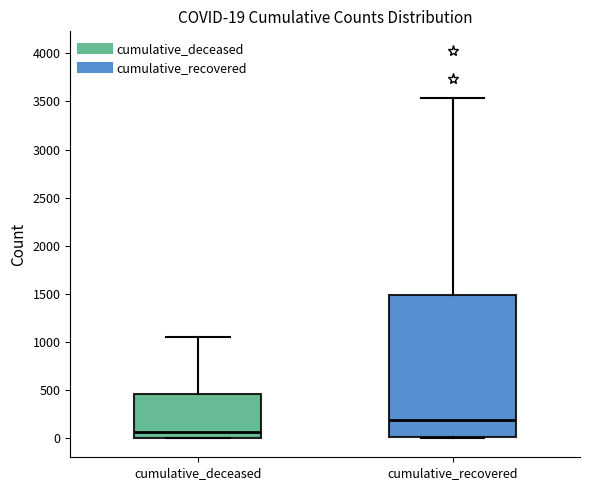

Comparing the boxes themselves (not the whiskers), which one is the tallest?

cumulative_recovered